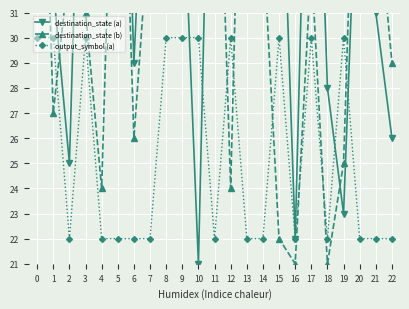

How many interior local peaks does the output_symbol (a) series have?

5